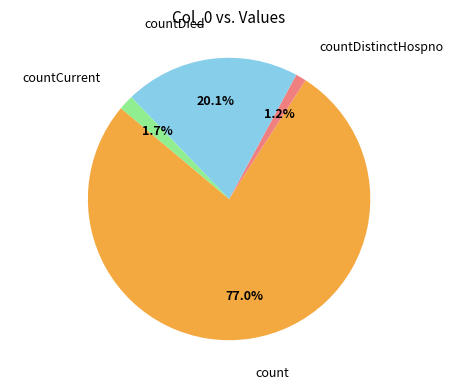

Is there a majority slice in this chart?

Yes